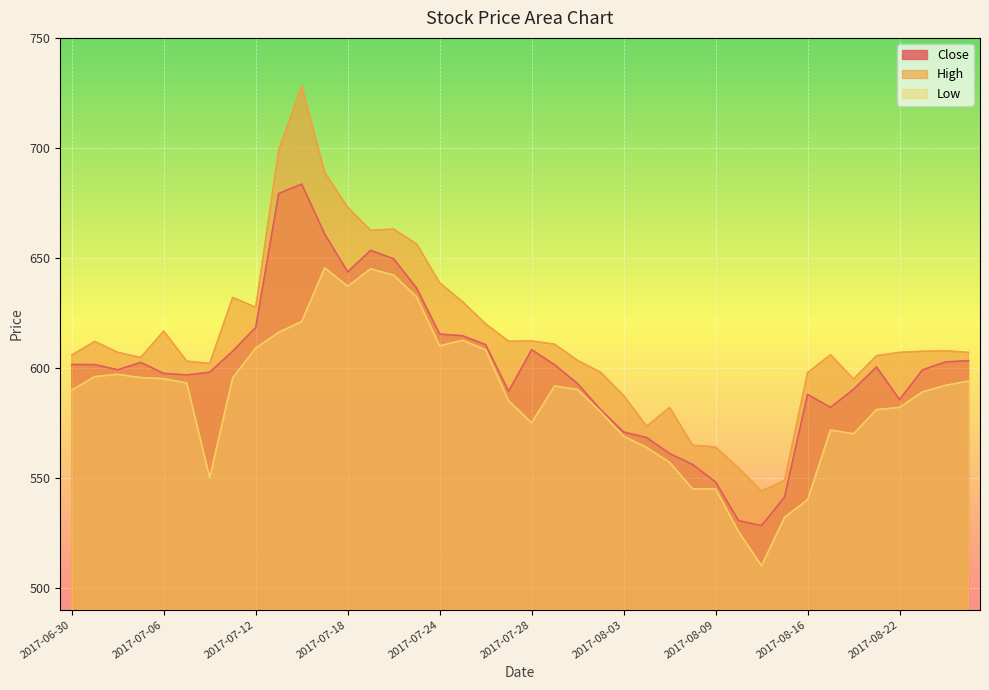

Where is Low nearest to the value 577?

2017-07-28